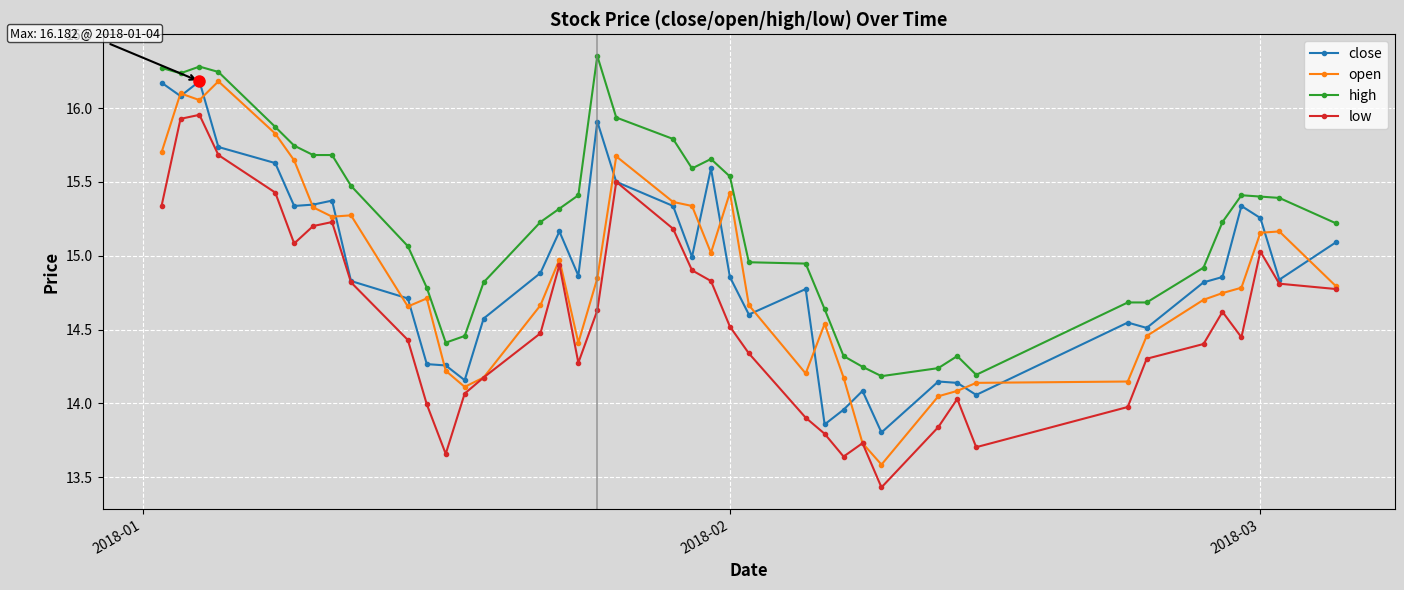

True or false: high has more than 2 interior local peaks.

True